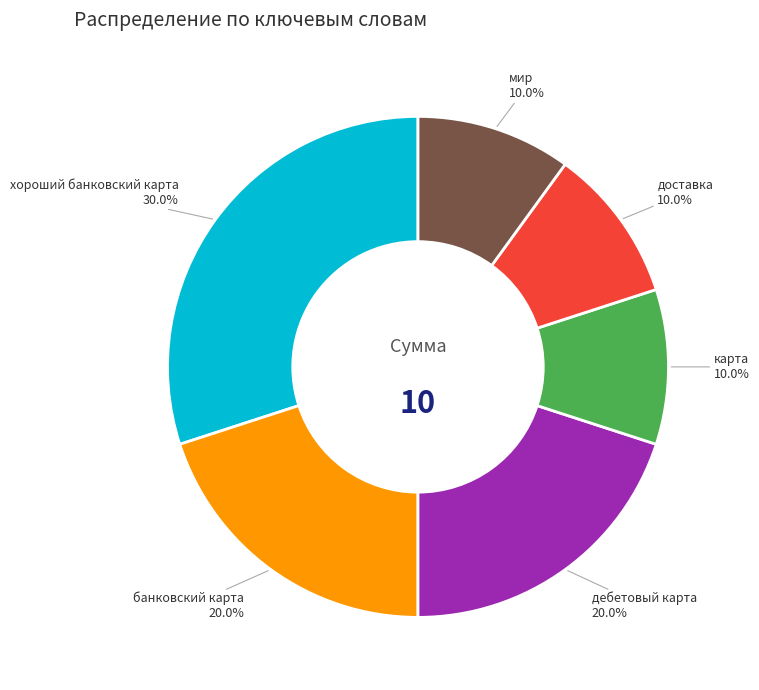

To the nearest percent, what is the combined percentage of доставка and карта?

20%